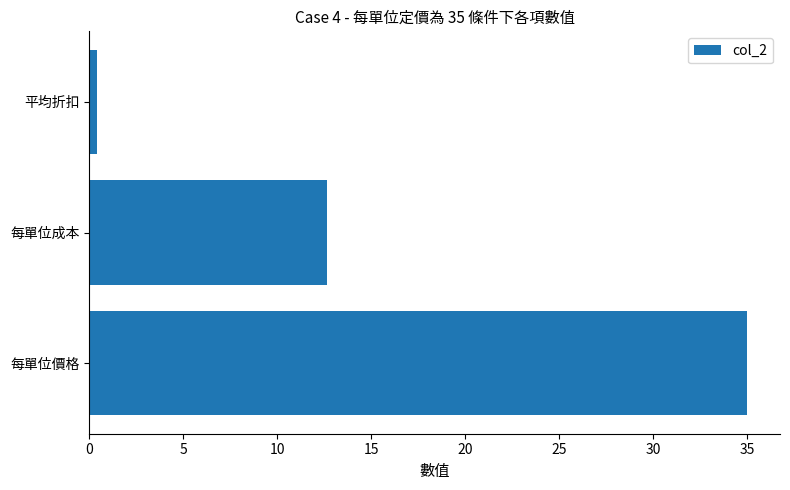

Rank the categories by value from highest to lowest.

每單位價格, 每單位成本, 平均折扣